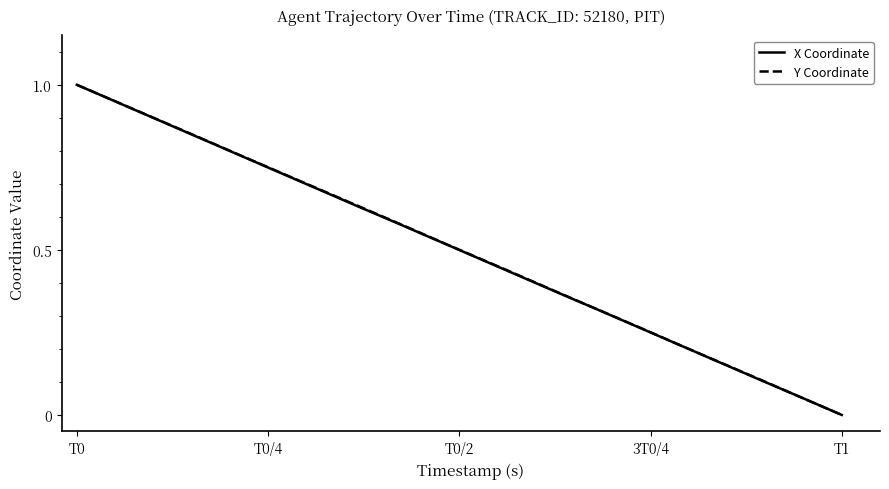

What is the maximum value shown in the chart?

1.0